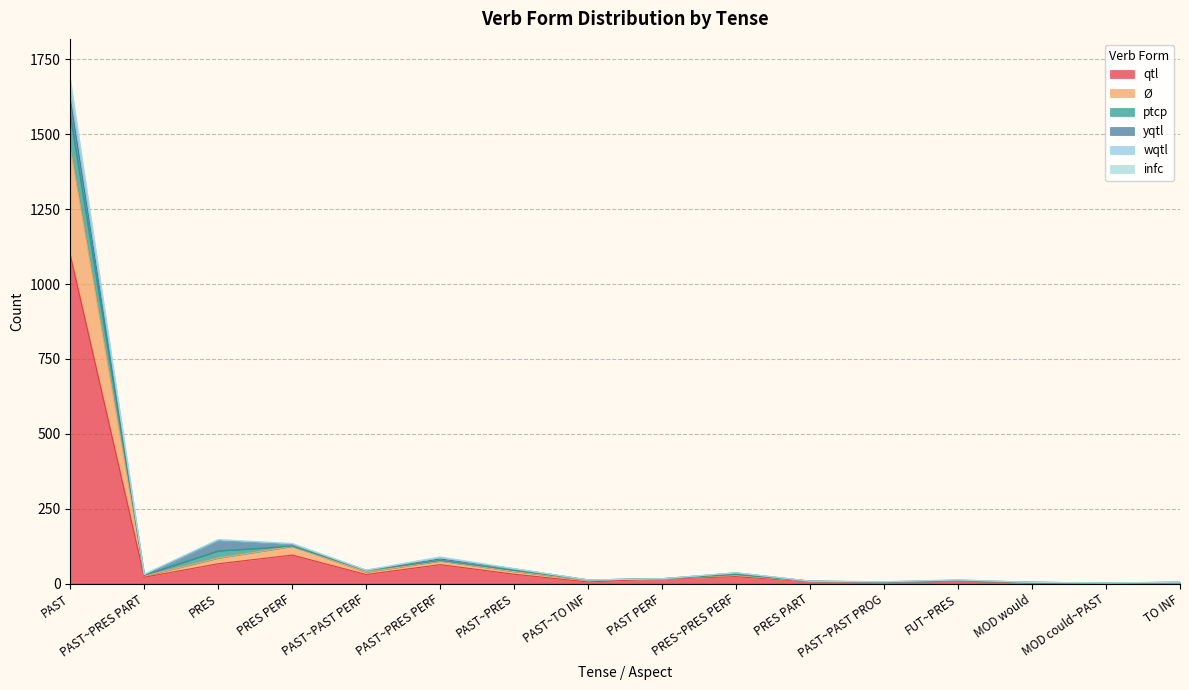

How many data points in wqtl are above 28?

7